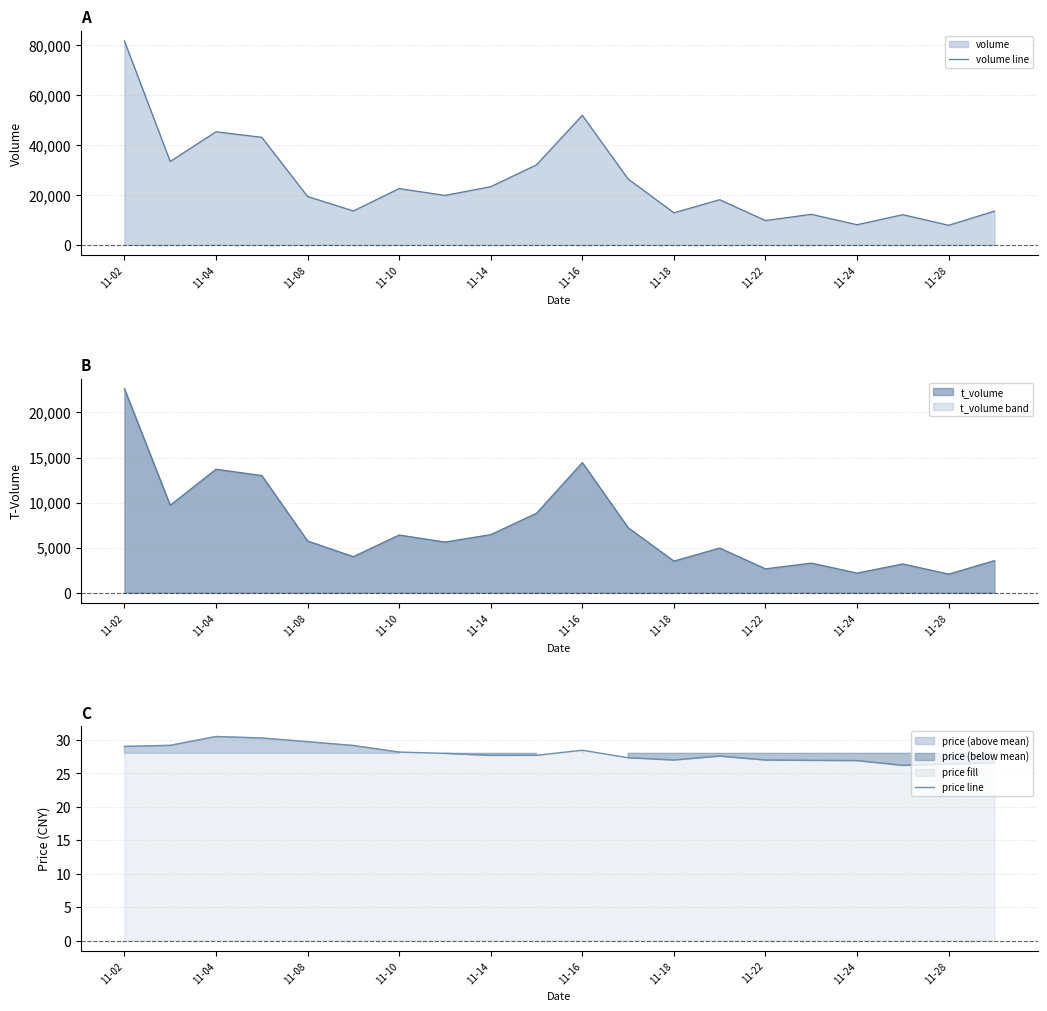

How many data points in price line are above 27?

13